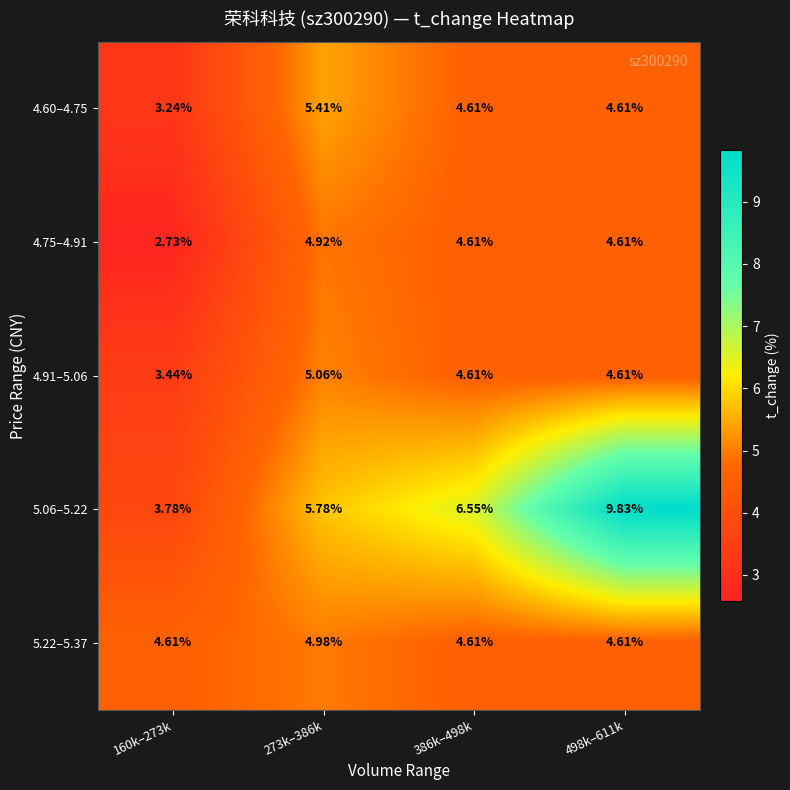

Is the value of 4.60–4.75 at 160k–273k greater than the value of 4.91–5.06 at 498k–611k?

No